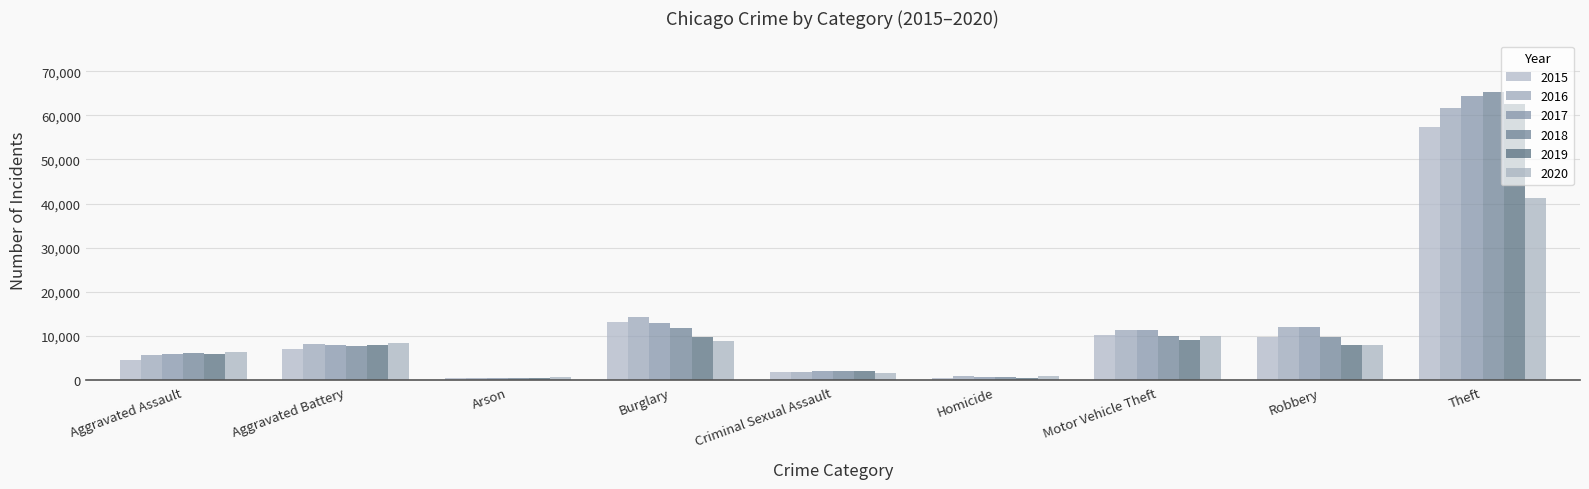

How many series are shown in this chart?

6